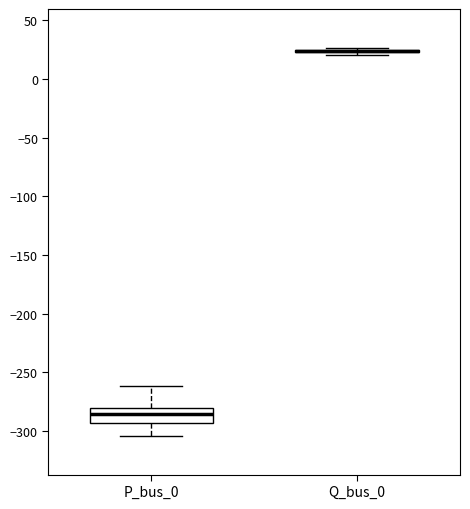

Which box is the tallest, from its lower edge to its upper edge?

P_bus_0